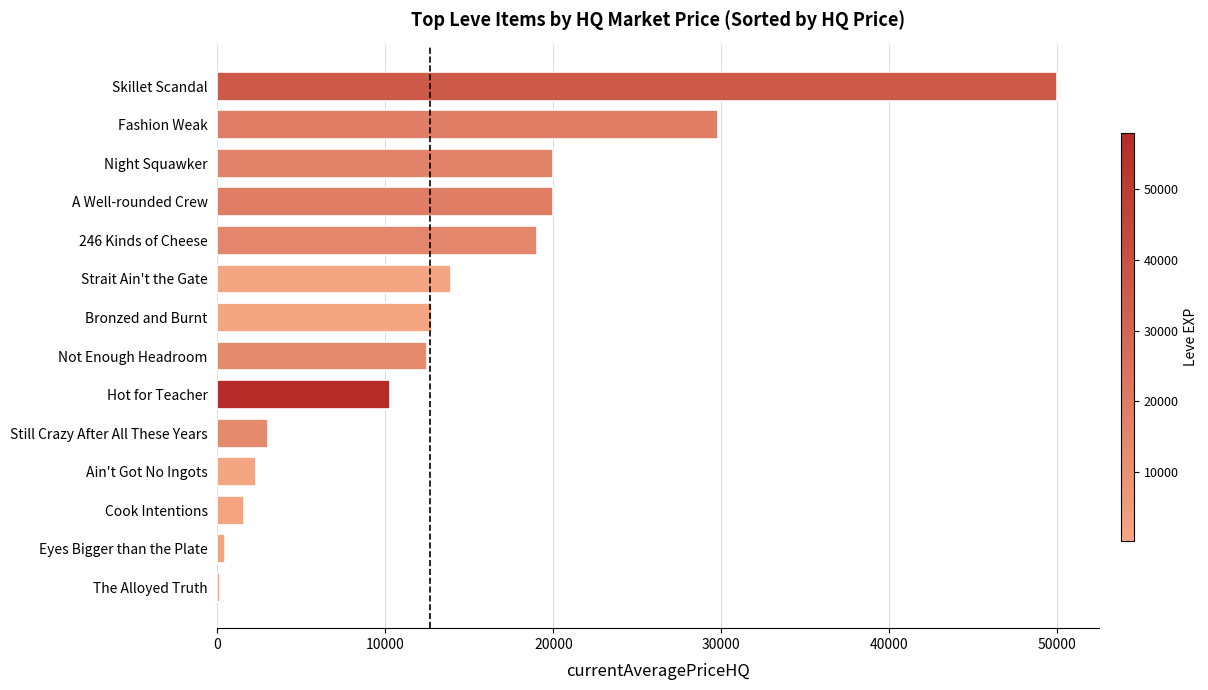

What is the approximate value at Fashion Weak?

29800.0